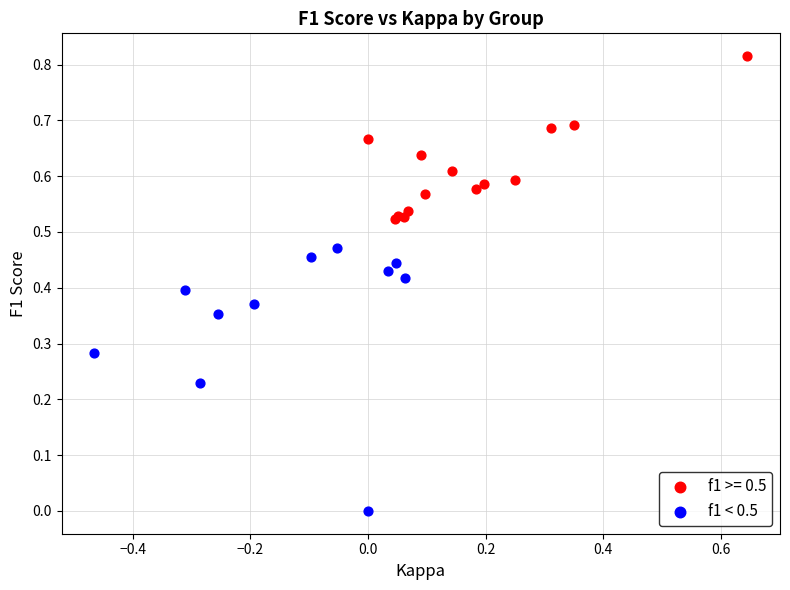

Which series contains the lowest Y value?

f1 < 0.5